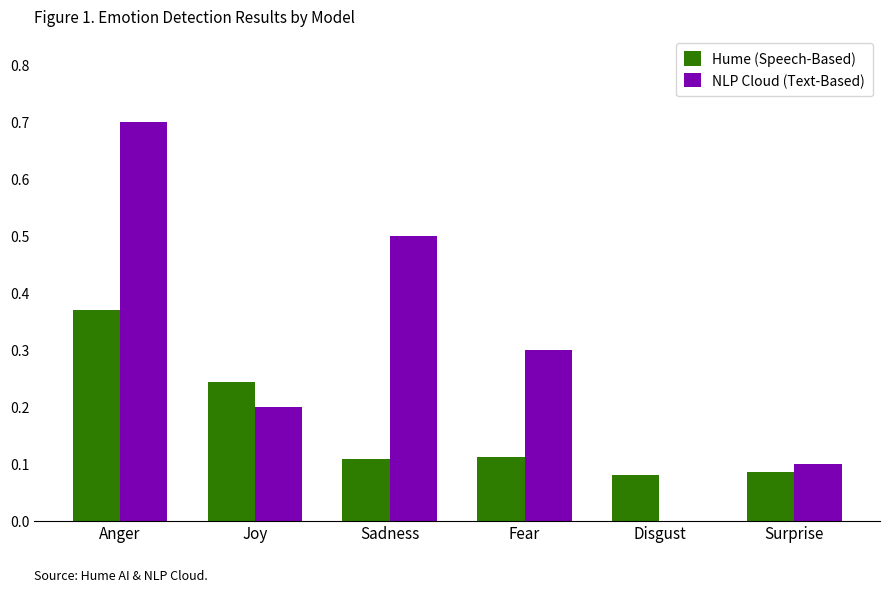

What is the sum of the NLP Cloud (Text-Based) values at Sadness and Anger?

1.2